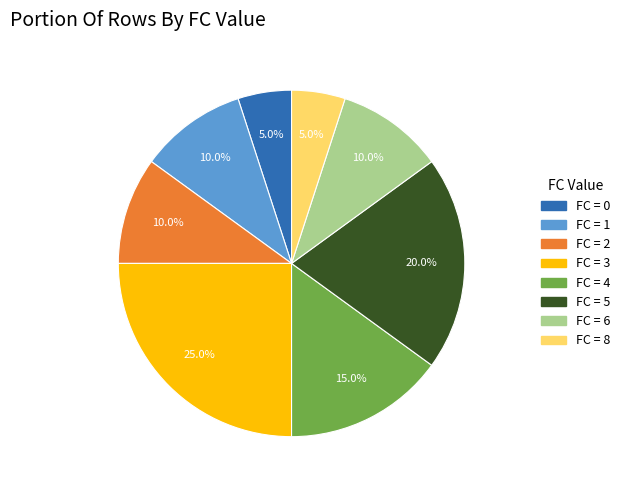

Is there any slice that represents more than half of the pie?

No